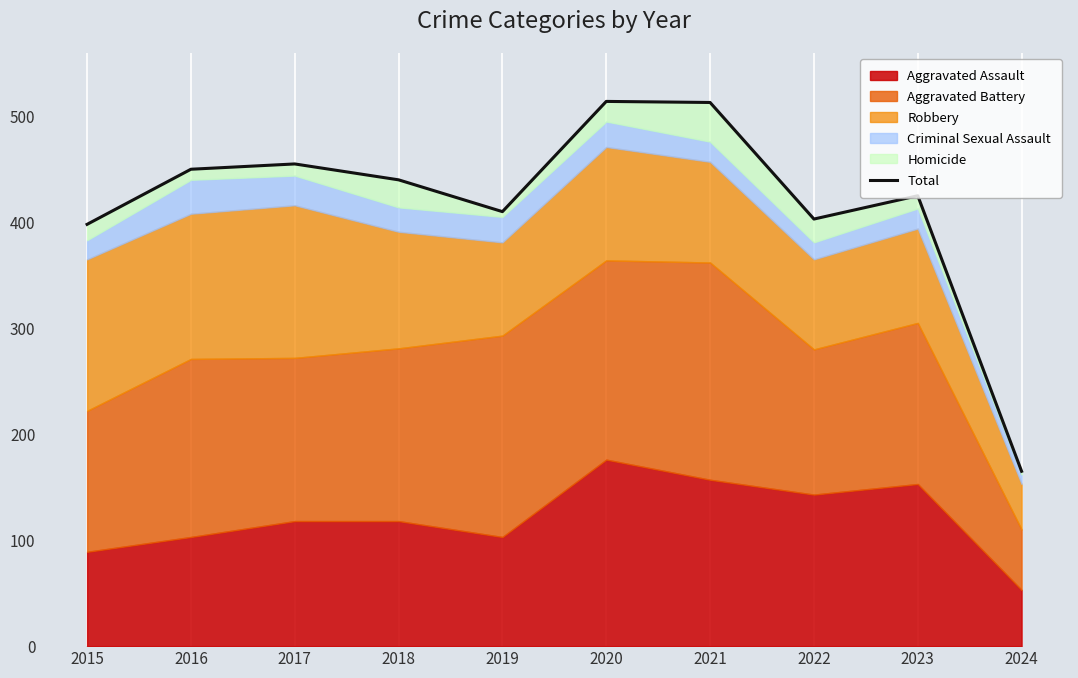

What value does the data have at 2021?

513